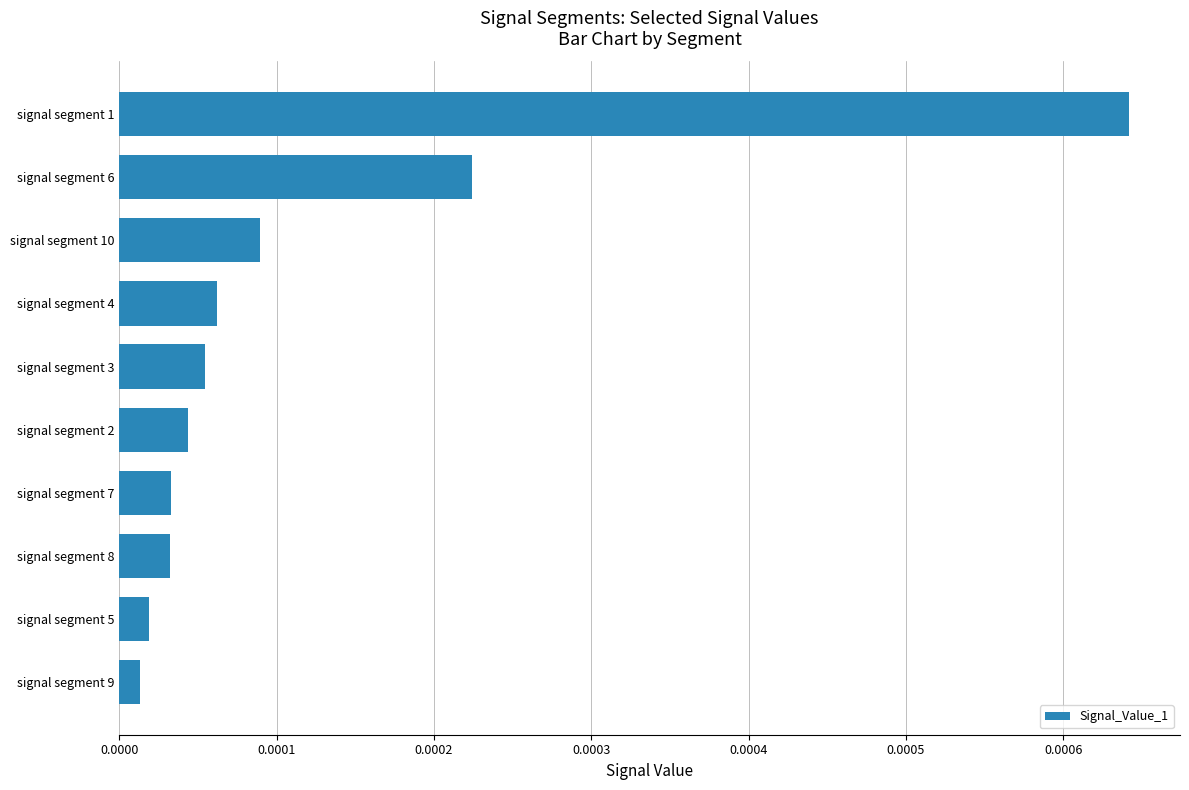

What position from the top is signal segment 8?

8